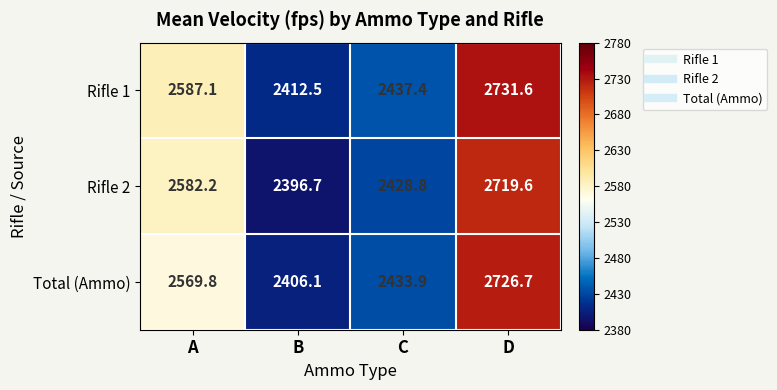

Is it true that Total (Ammo) equals 3571.1 at D?

False